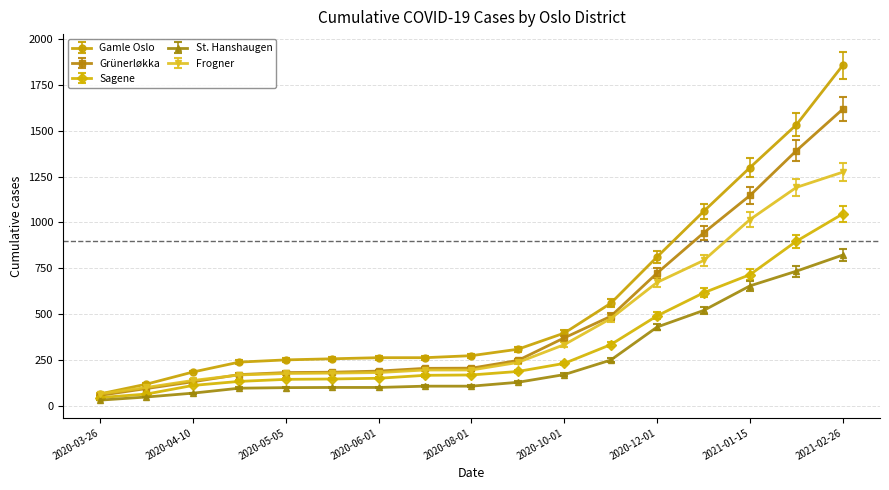

Rank the series by their average value, from lowest to highest.

St. Hanshaugen, Sagene, Frogner, Grünerløkka, Gamle Oslo